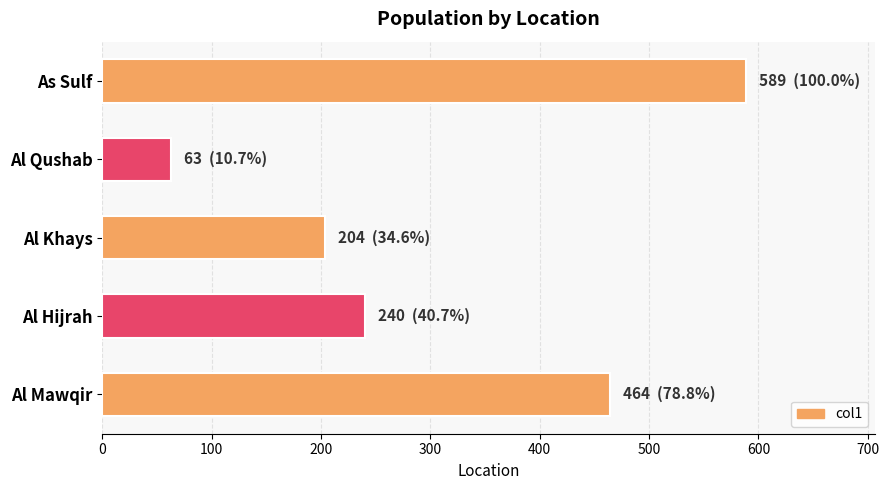

The chart shows a value of 1048 at As Sulf. True or false?

False